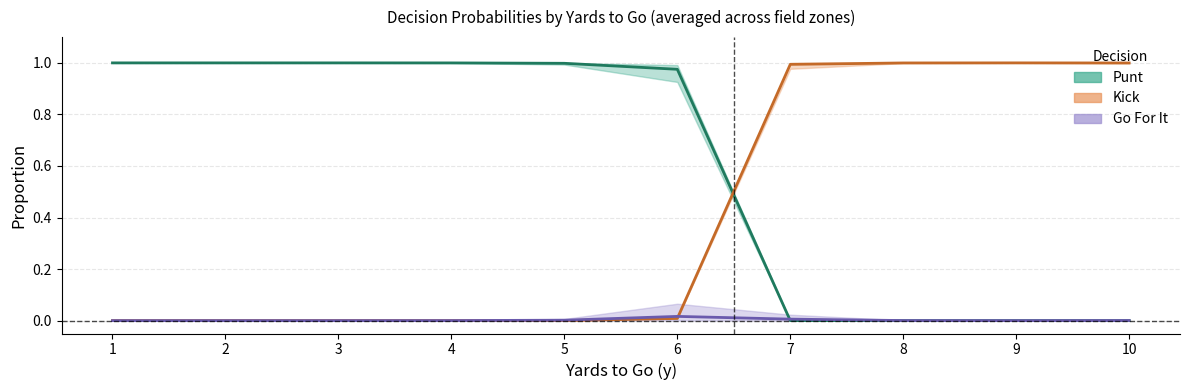

How many distinct data groups are displayed?

3